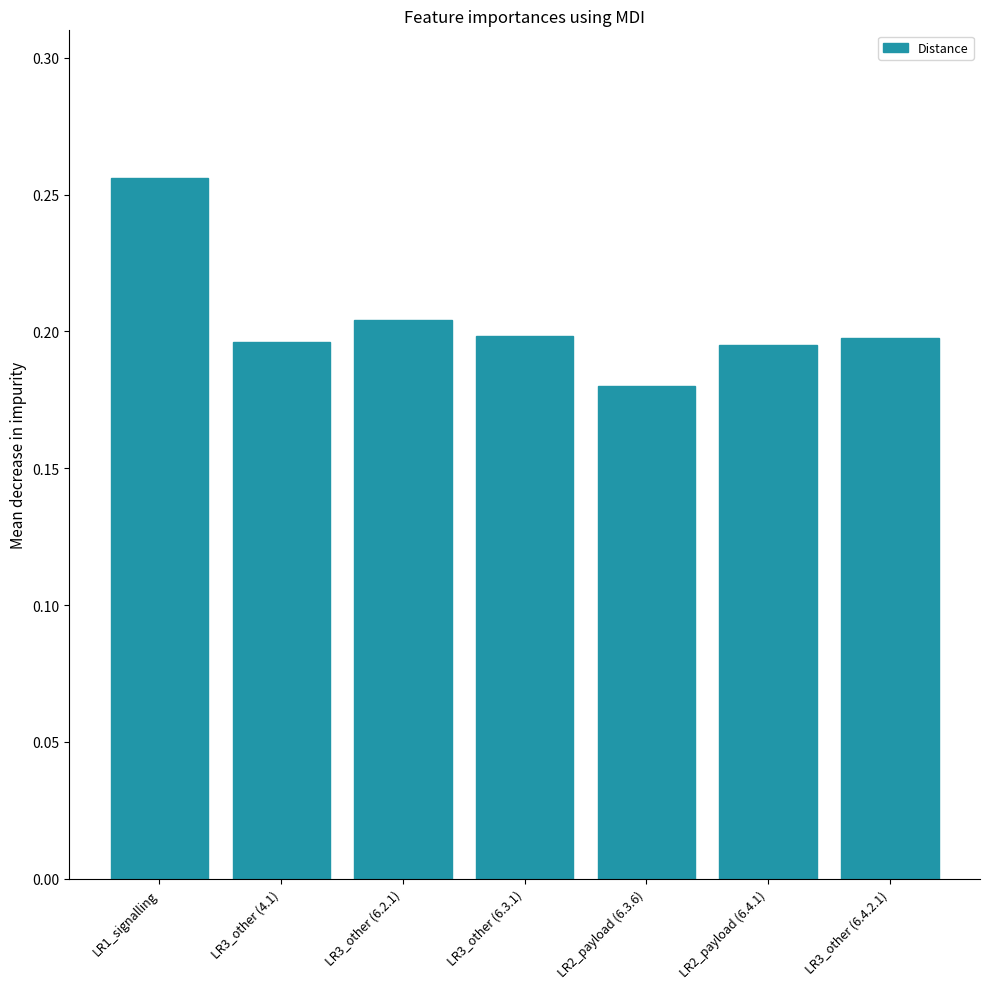

Is it true that the value at LR3_other (6.2.1) is 0.2?

True